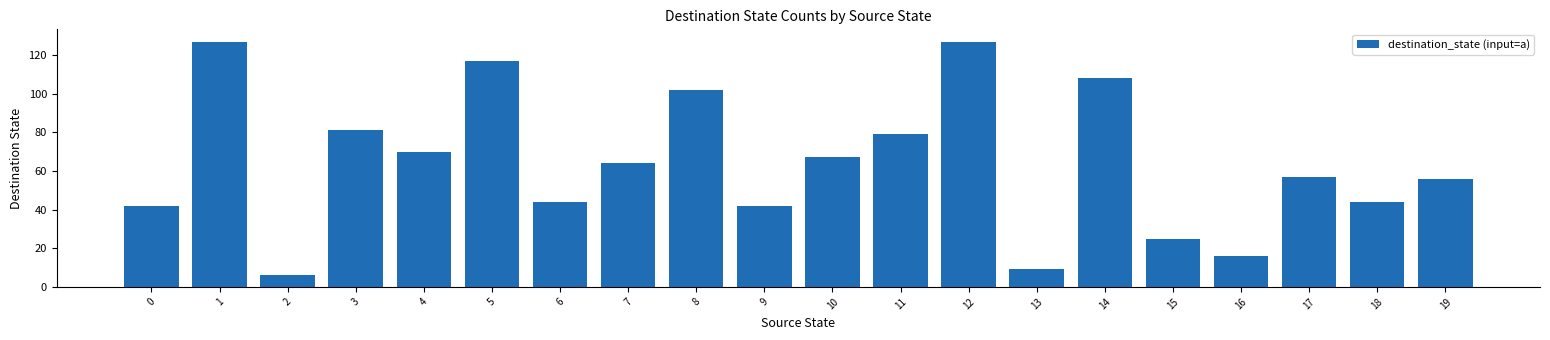

True or false: the data shows 160 at 14.

False